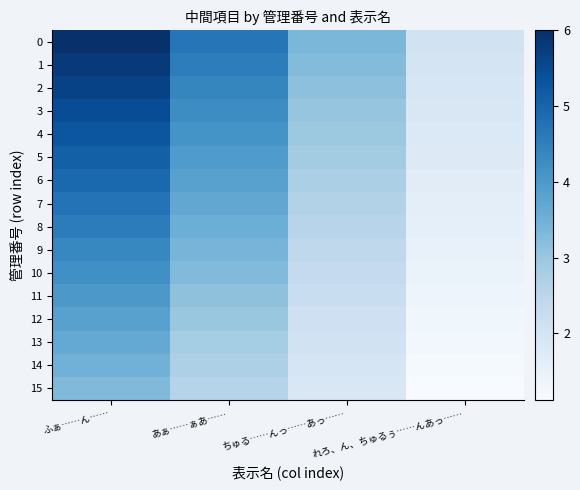

At how many categories does at least one series exceed 2?

4